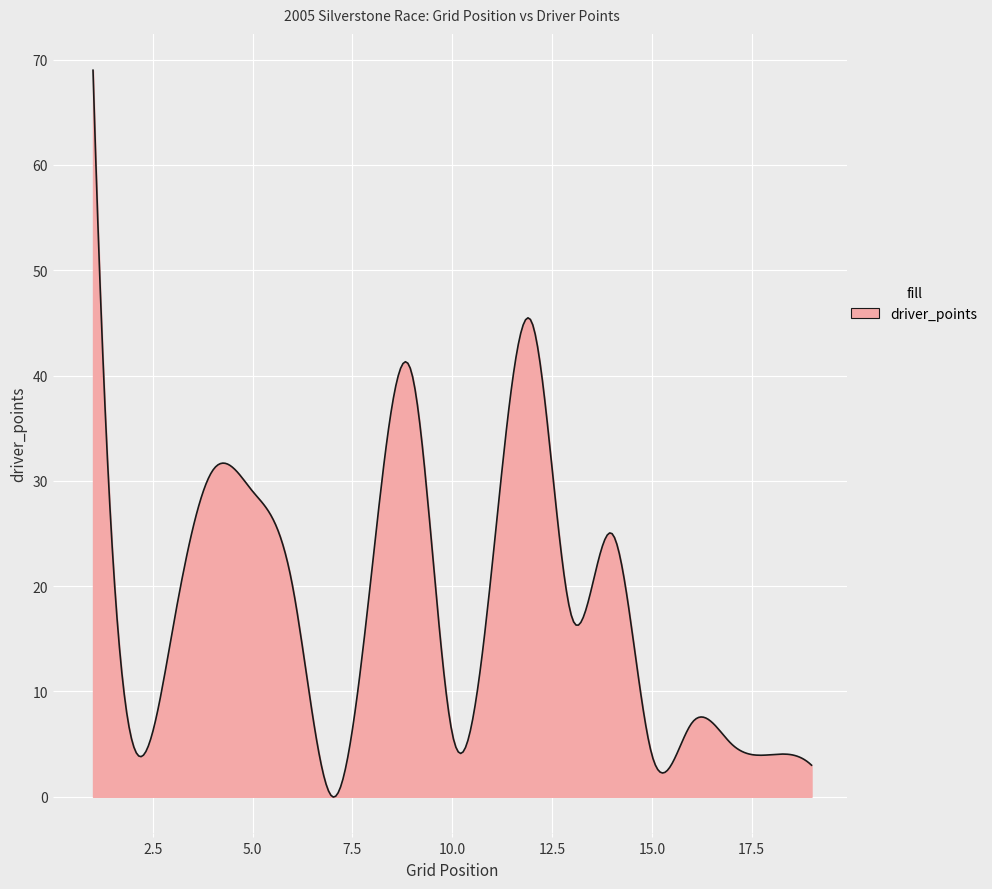

What is the maximum value shown in the chart?

69.0